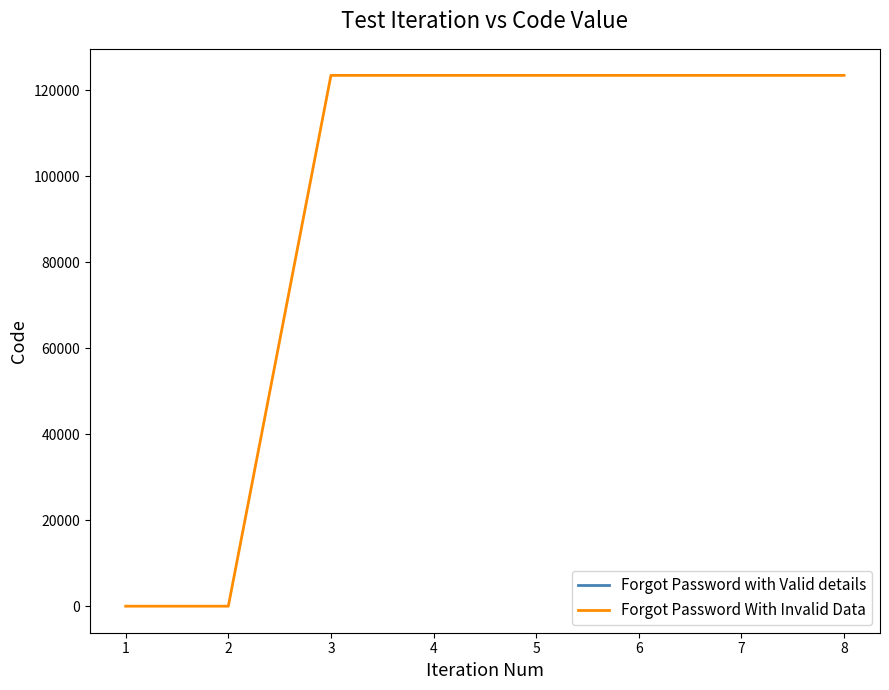

The value of Forgot Password With Invalid Data at 6 is 123456. True or false?

True